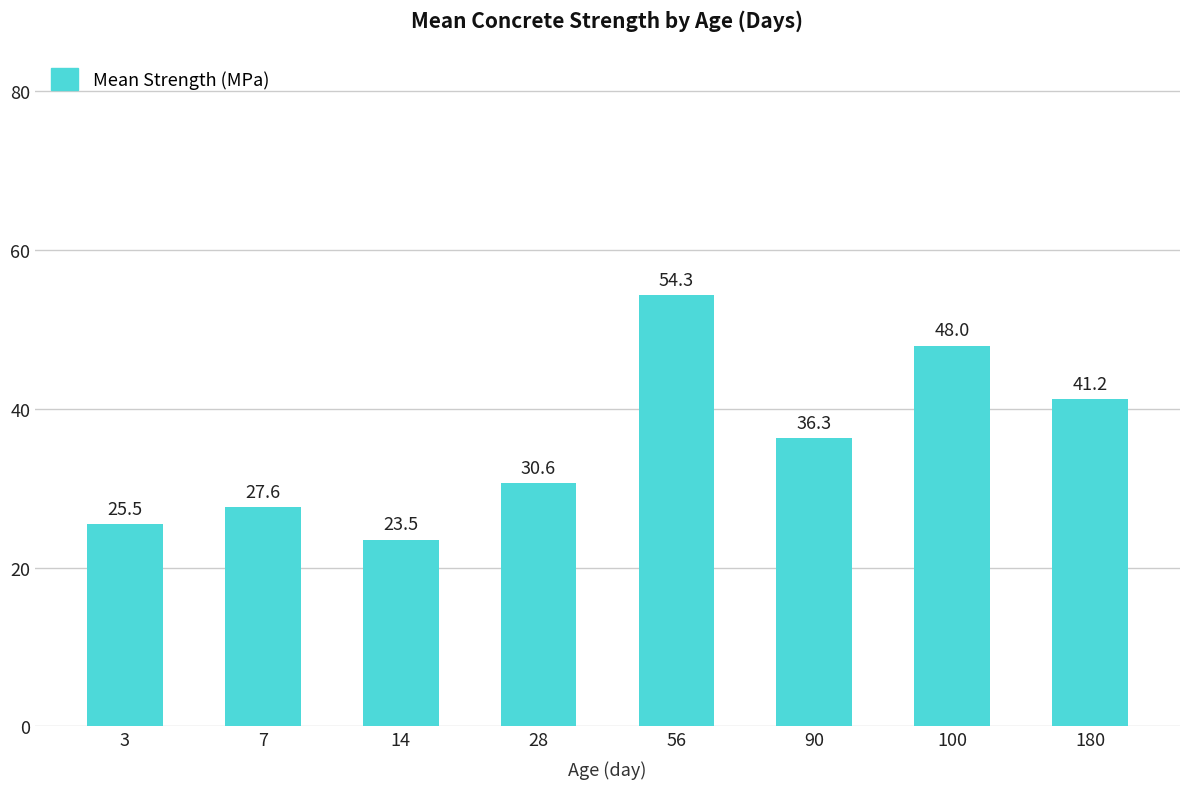

What is the approximate value at 3?

25.5